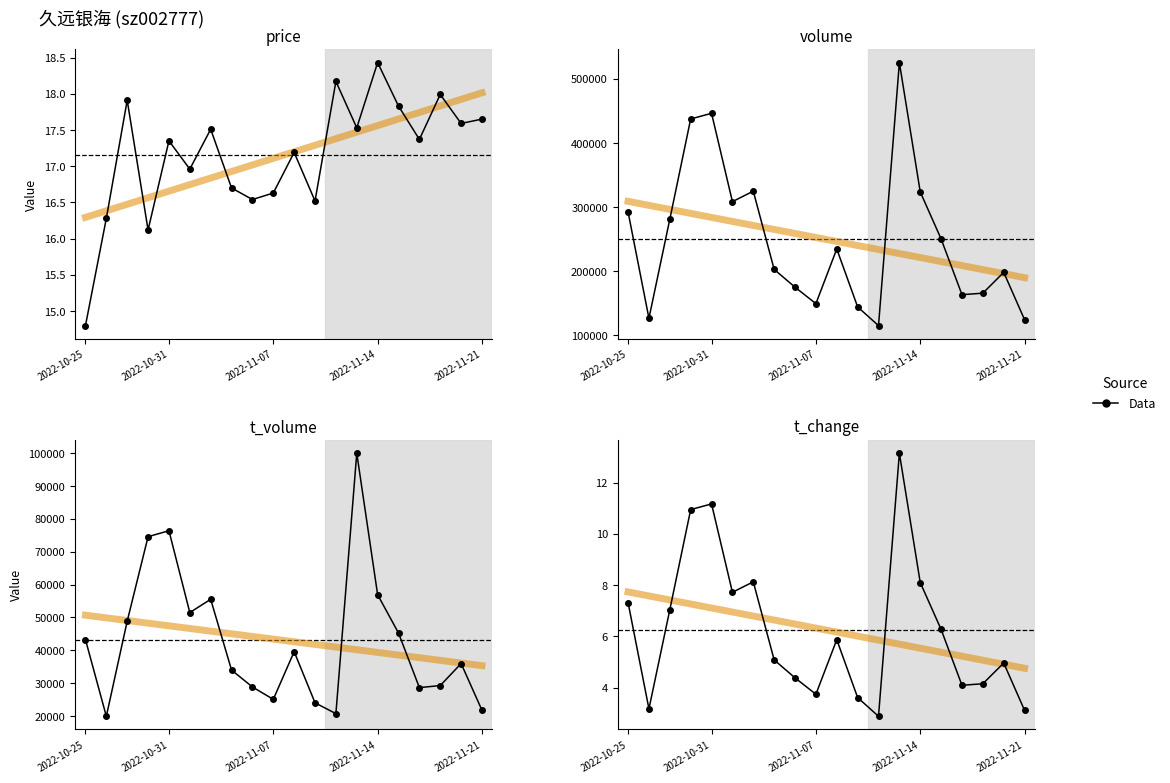

Which series has the largest range (max minus min)?

volume